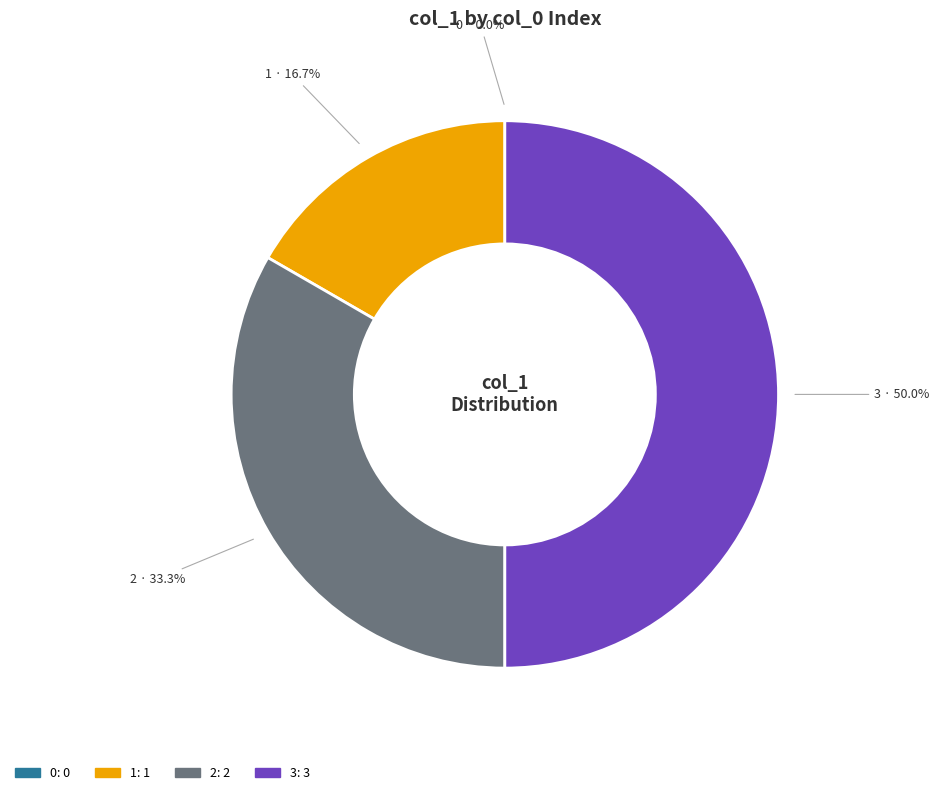

What is the largest slice in the pie chart?

3